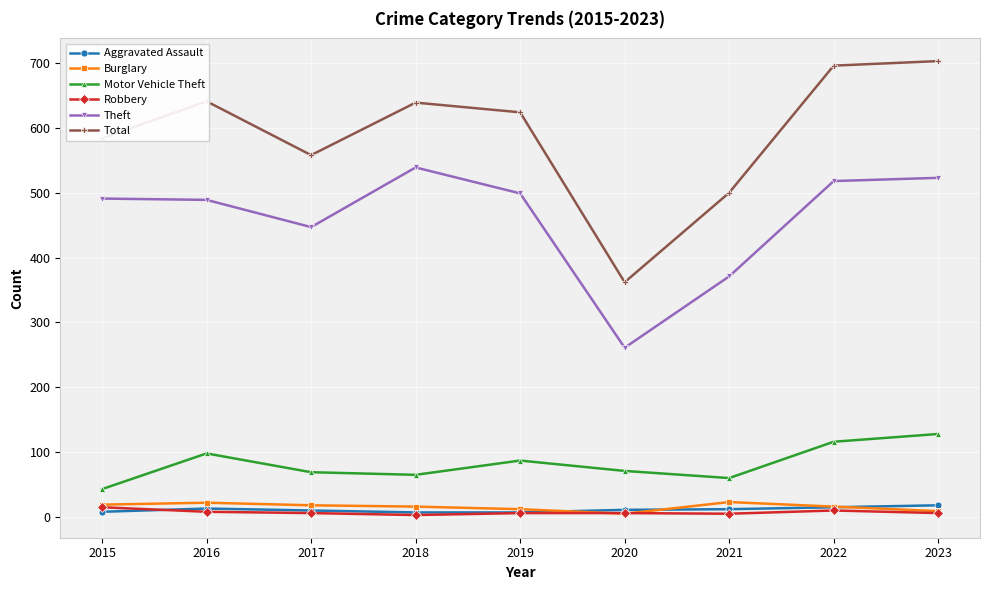

Read the Robbery value at 2023.

6